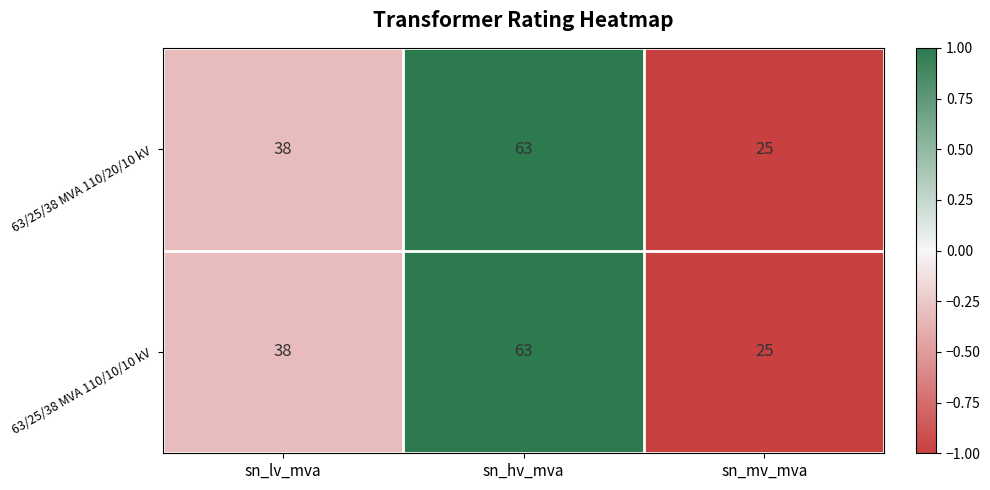

What is the difference between the 63/25/38 MVA 110/10/10 kV values at sn_mv_mva and sn_lv_mva?

13